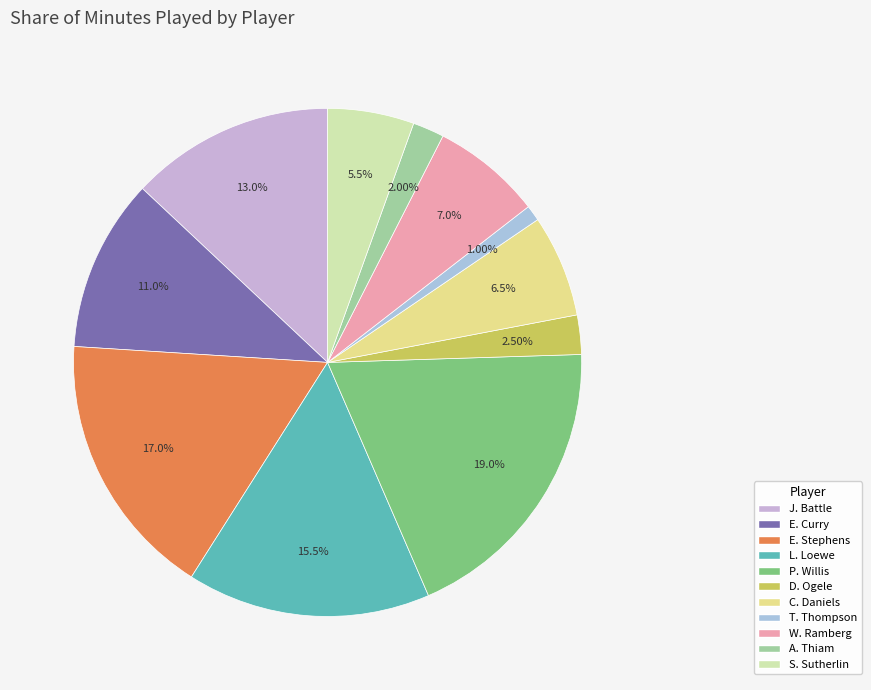

Which has a higher value, P. Willis or L. Loewe?

P. Willis